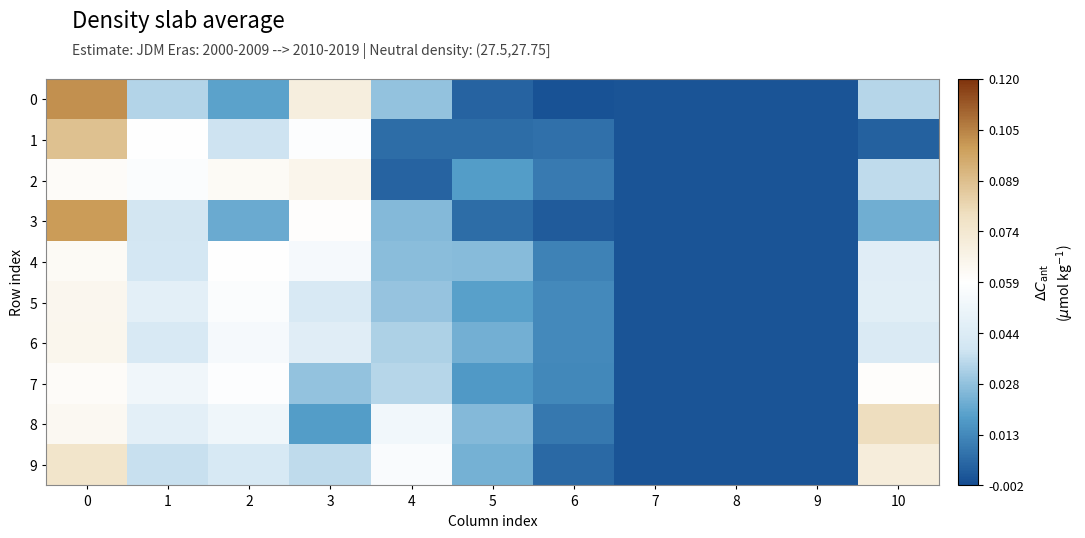

Which has a higher value, 10 or 8?

10